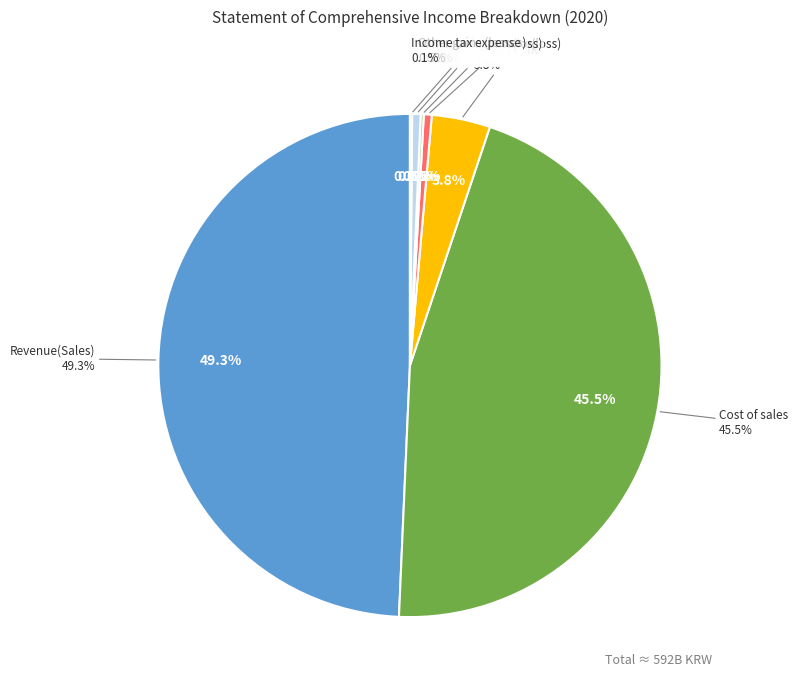

Do Finance income(loss) and Operating income(loss) together represent more than half of the pie?

No